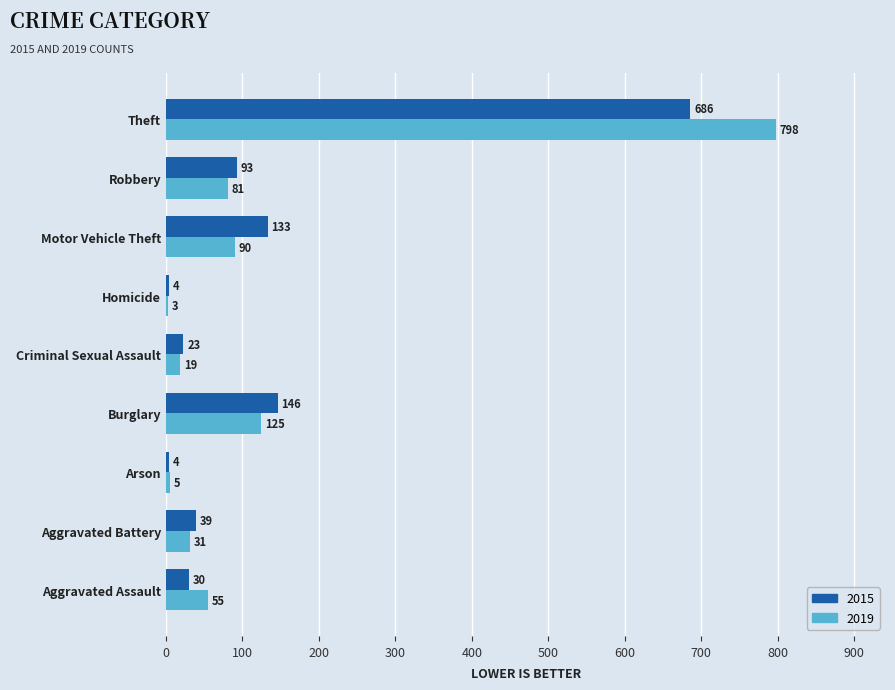

The 2019 series shows 125 at Burglary. True or false?

True